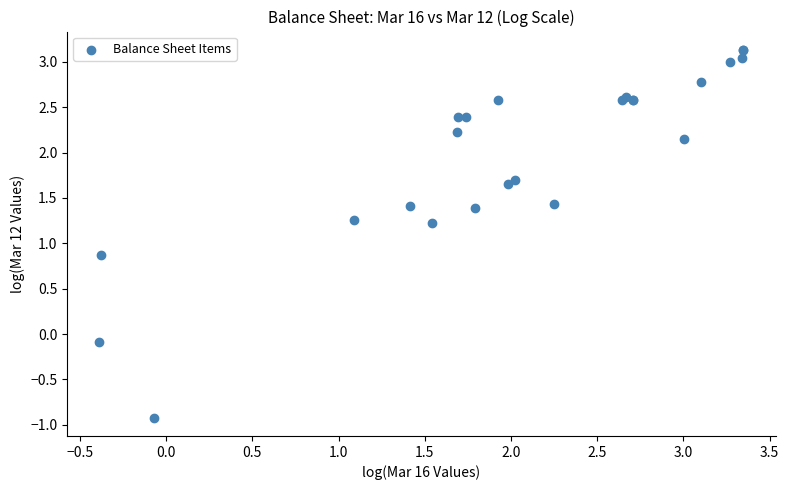

What Y value in the scatter plot is closest to 1?

0.9